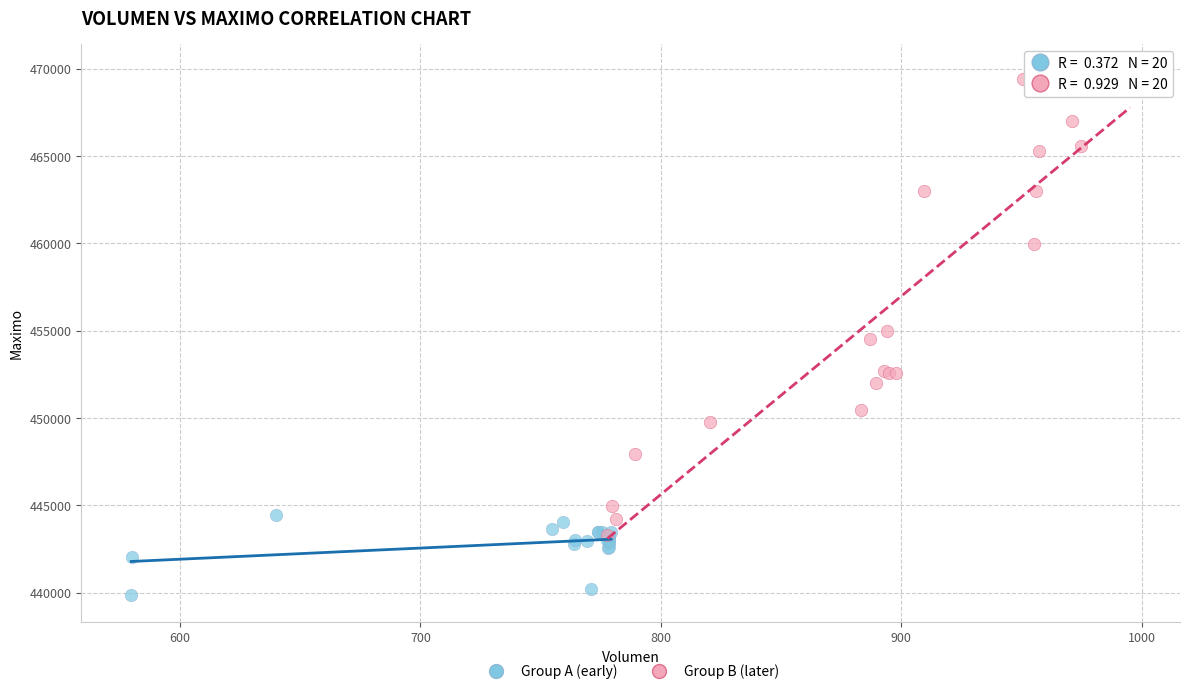

Which series reaches the minimum Y coordinate?

Group A (early)